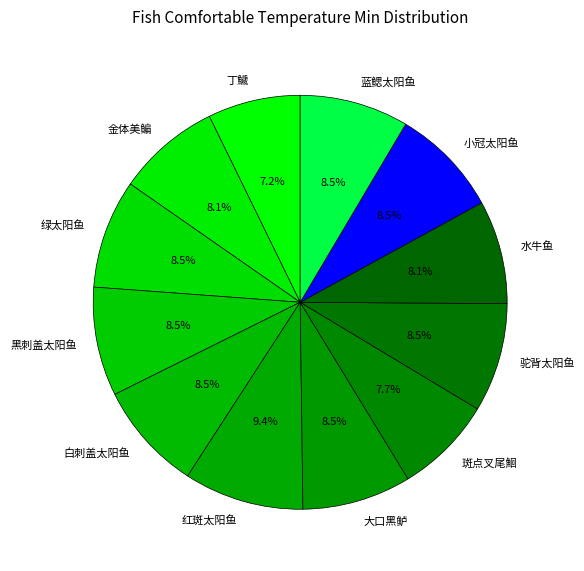

Is there any slice that represents more than half of the pie?

No